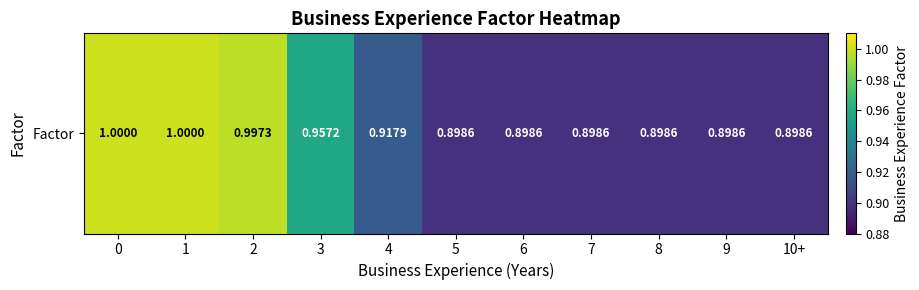

What is the difference between the maximum and minimum values?

0.1